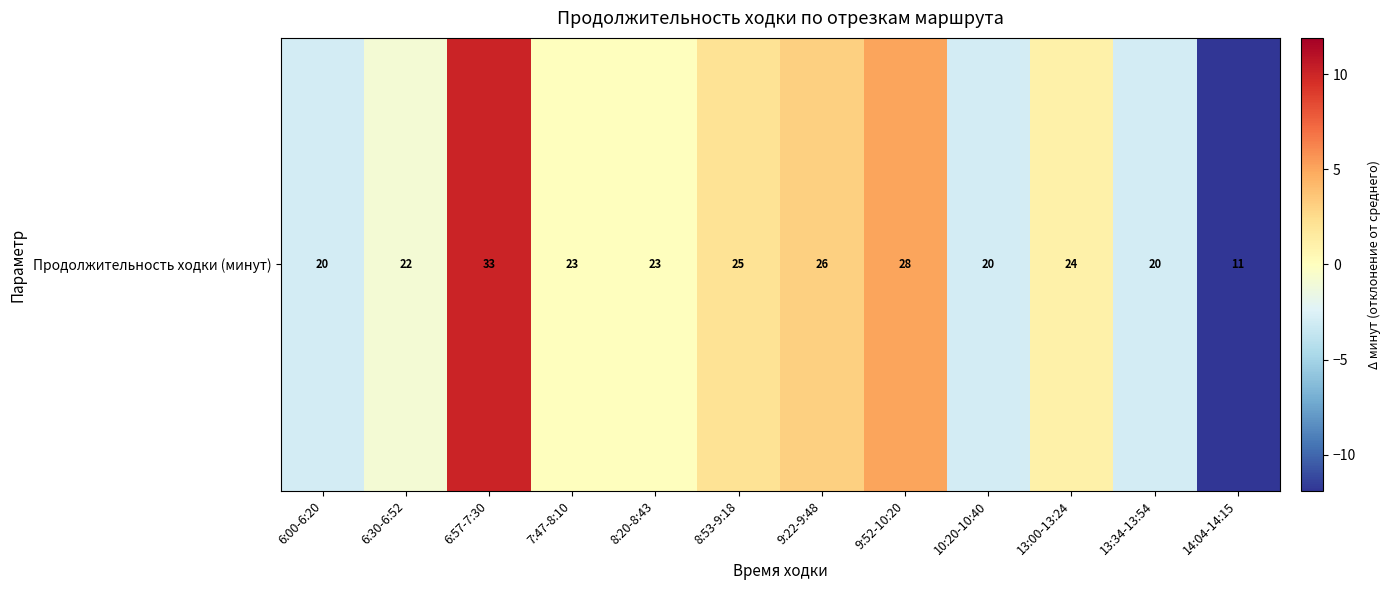

How many positive values are there?

7